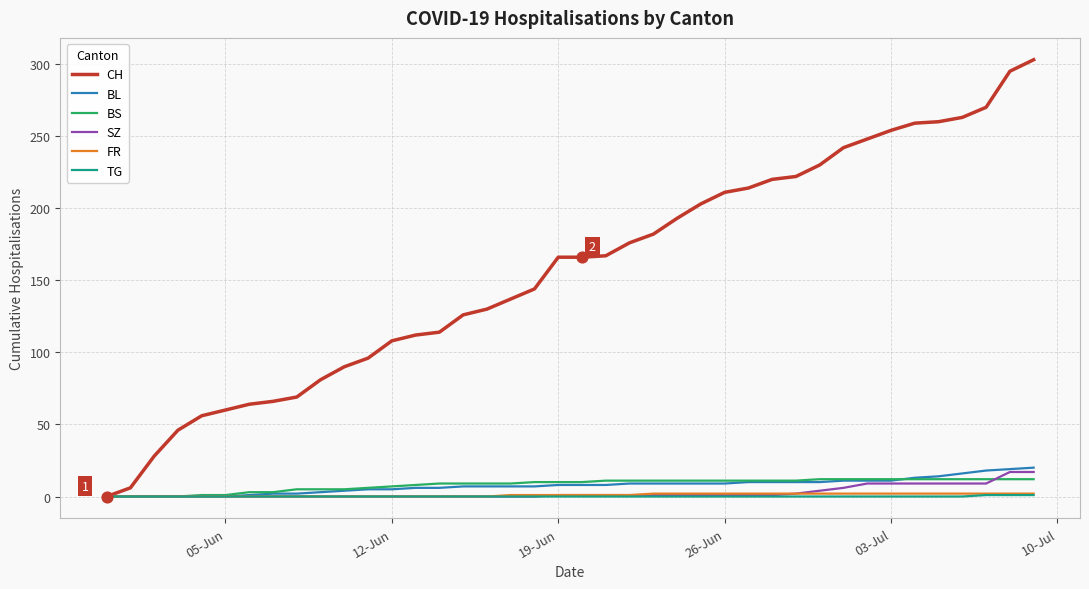

Which series has the largest range (max minus min)?

CH